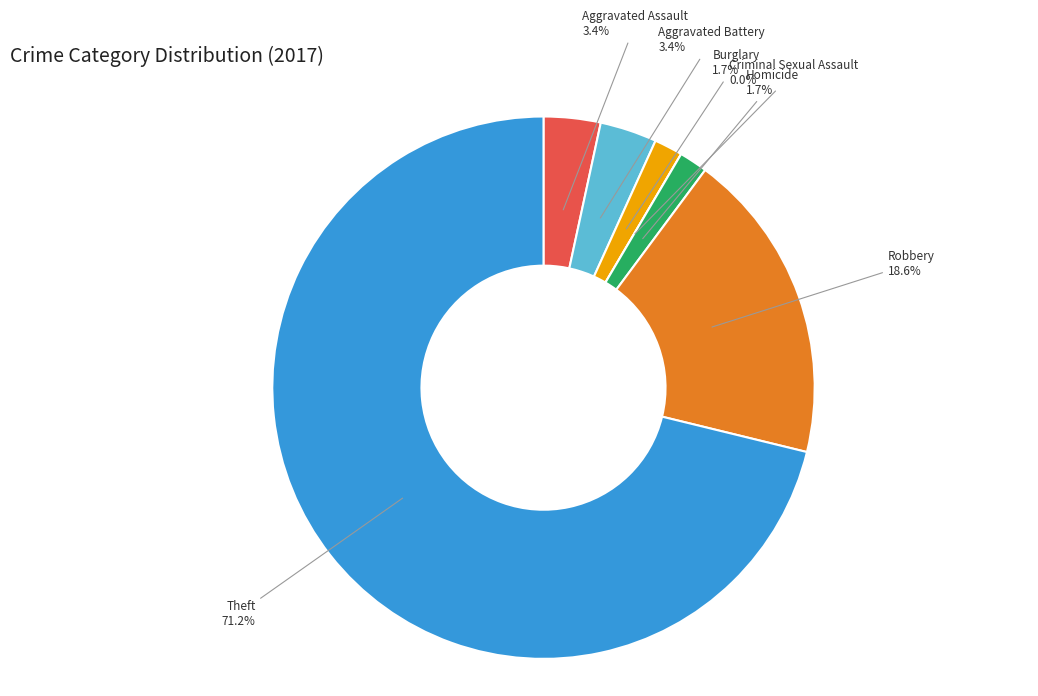

Is there a majority slice in this chart?

Yes